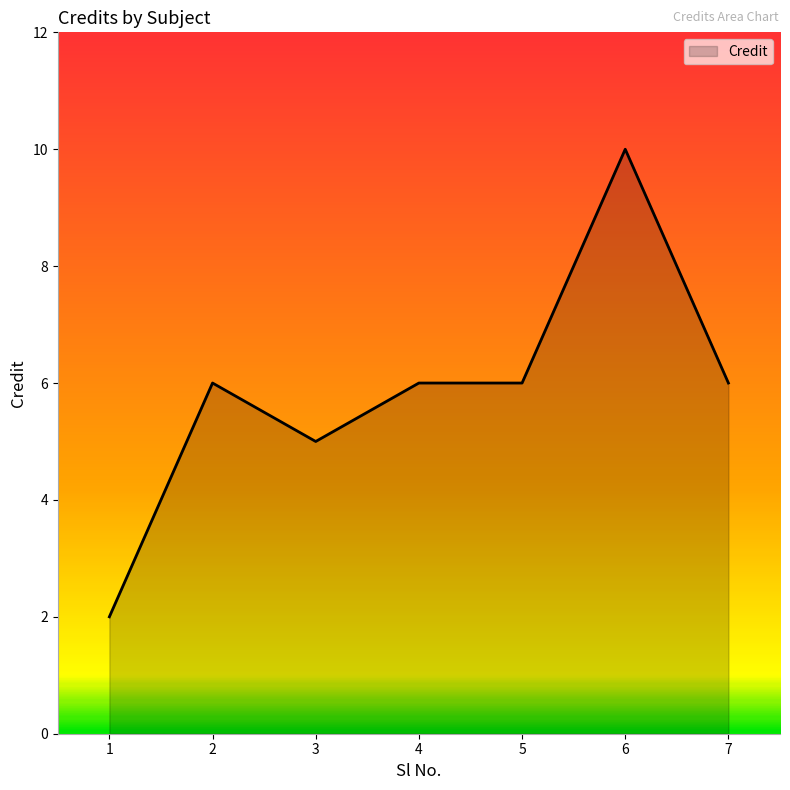

What is the approximate value at 7?

6